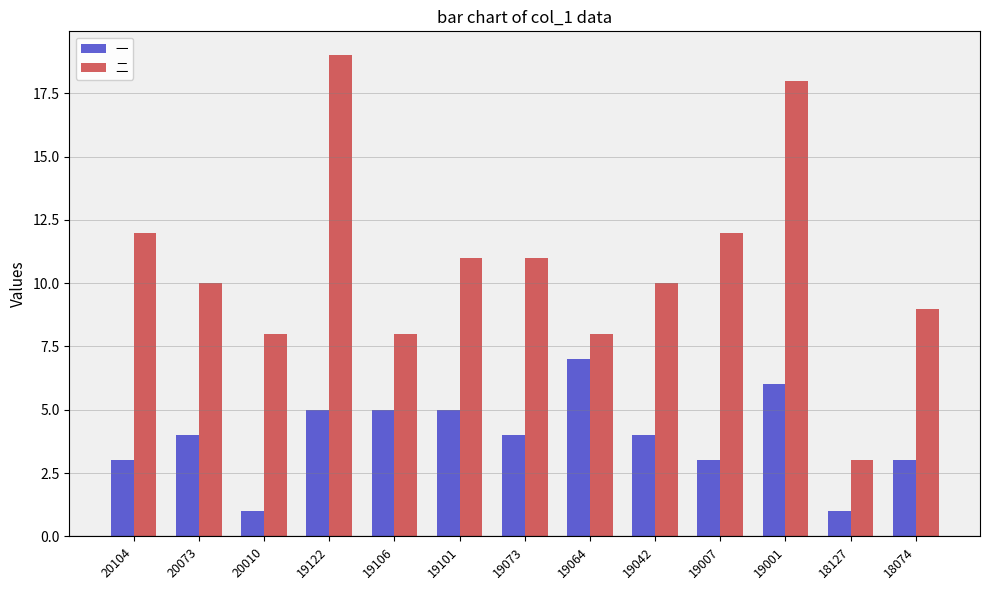

Which series has the largest total across all categories?

二